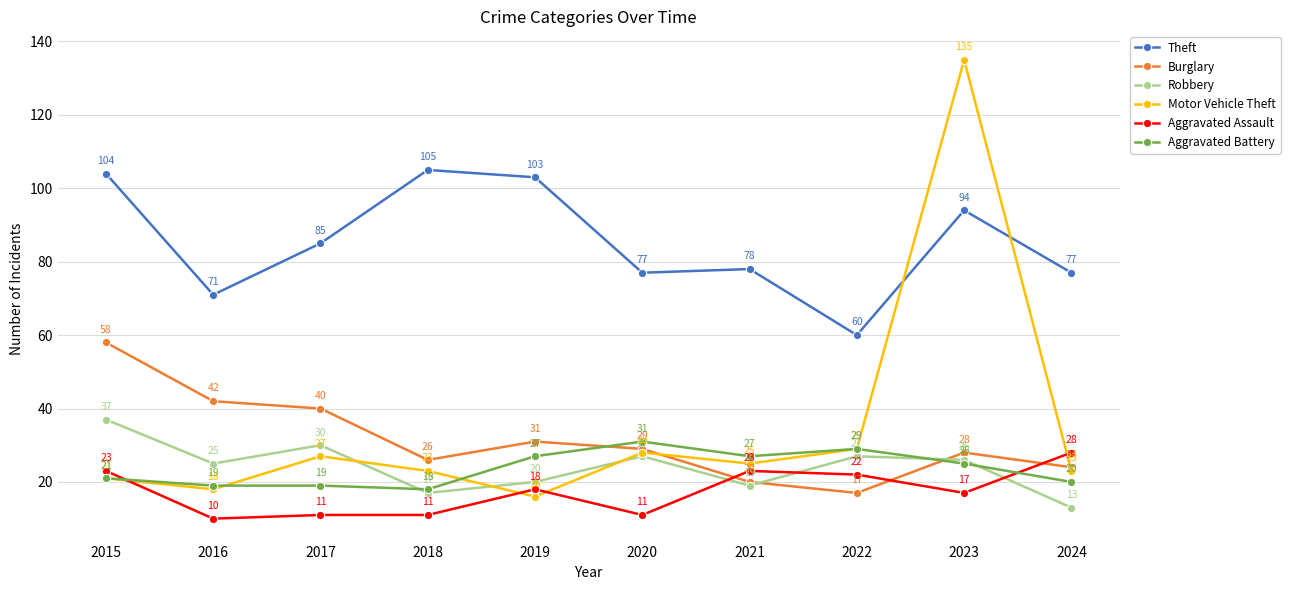

Which series ends up on top after the final intersection of Burglary and Aggravated Battery?

Burglary